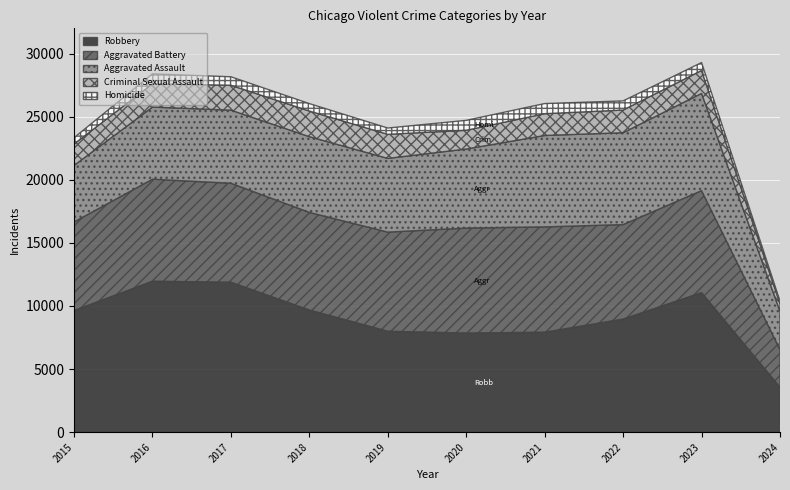

At which category is the sum across all series the highest?

2023